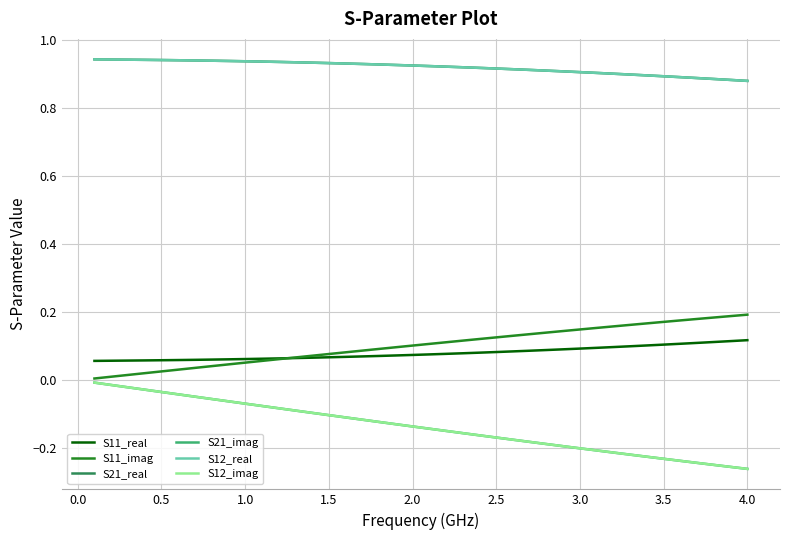

Does the chart display data point markers on the line(s)?

No